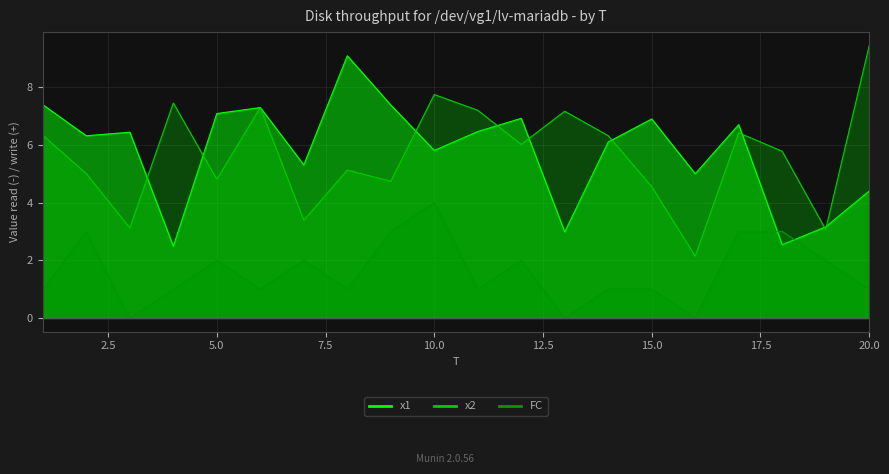

What is the sum of the FC values at 14 and 15?

2.0